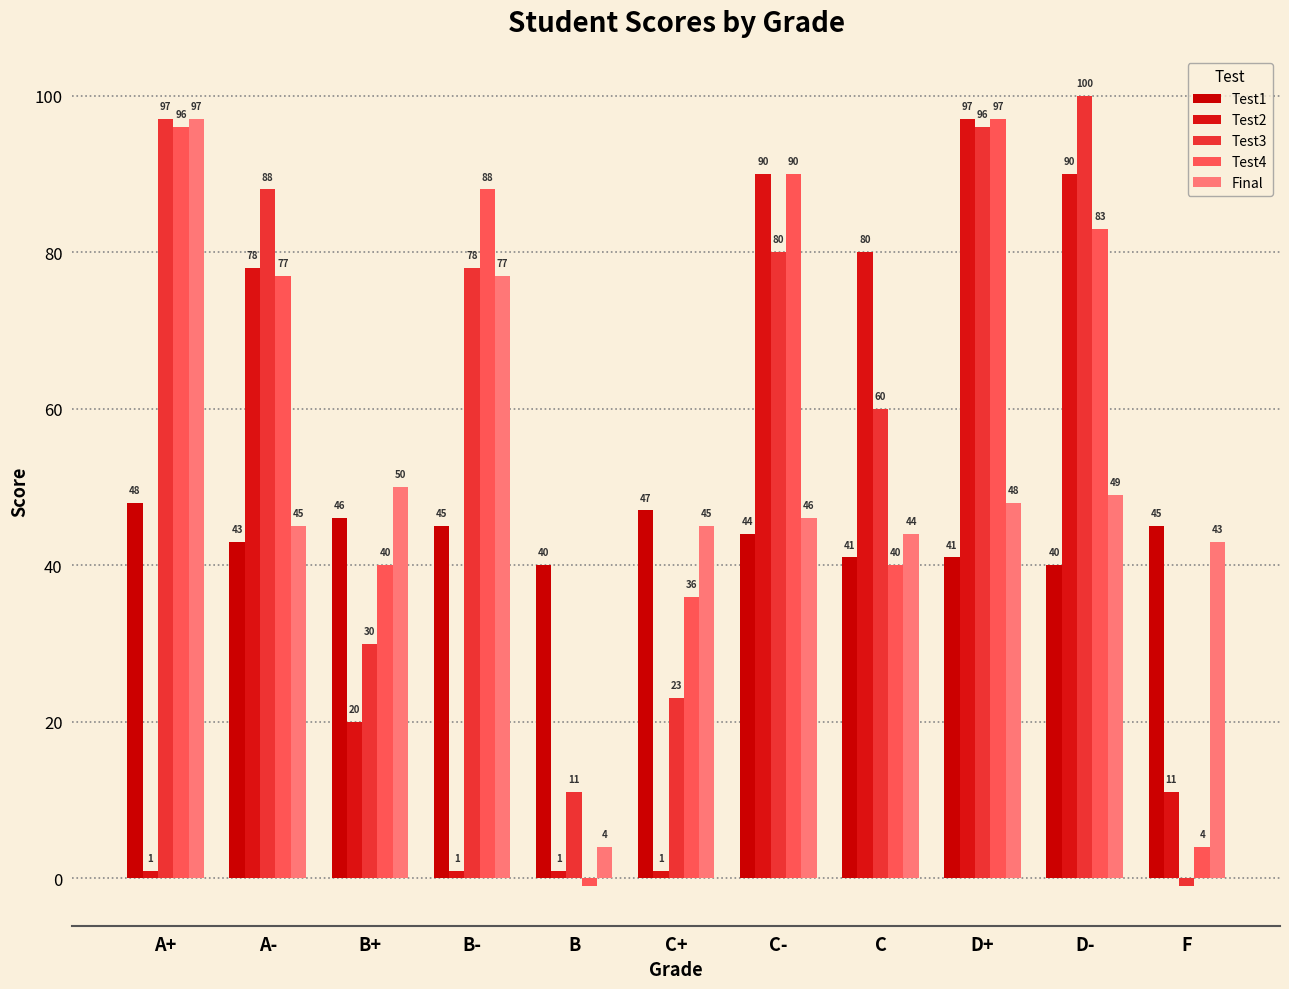

How many negative values does the Test4 series have?

1